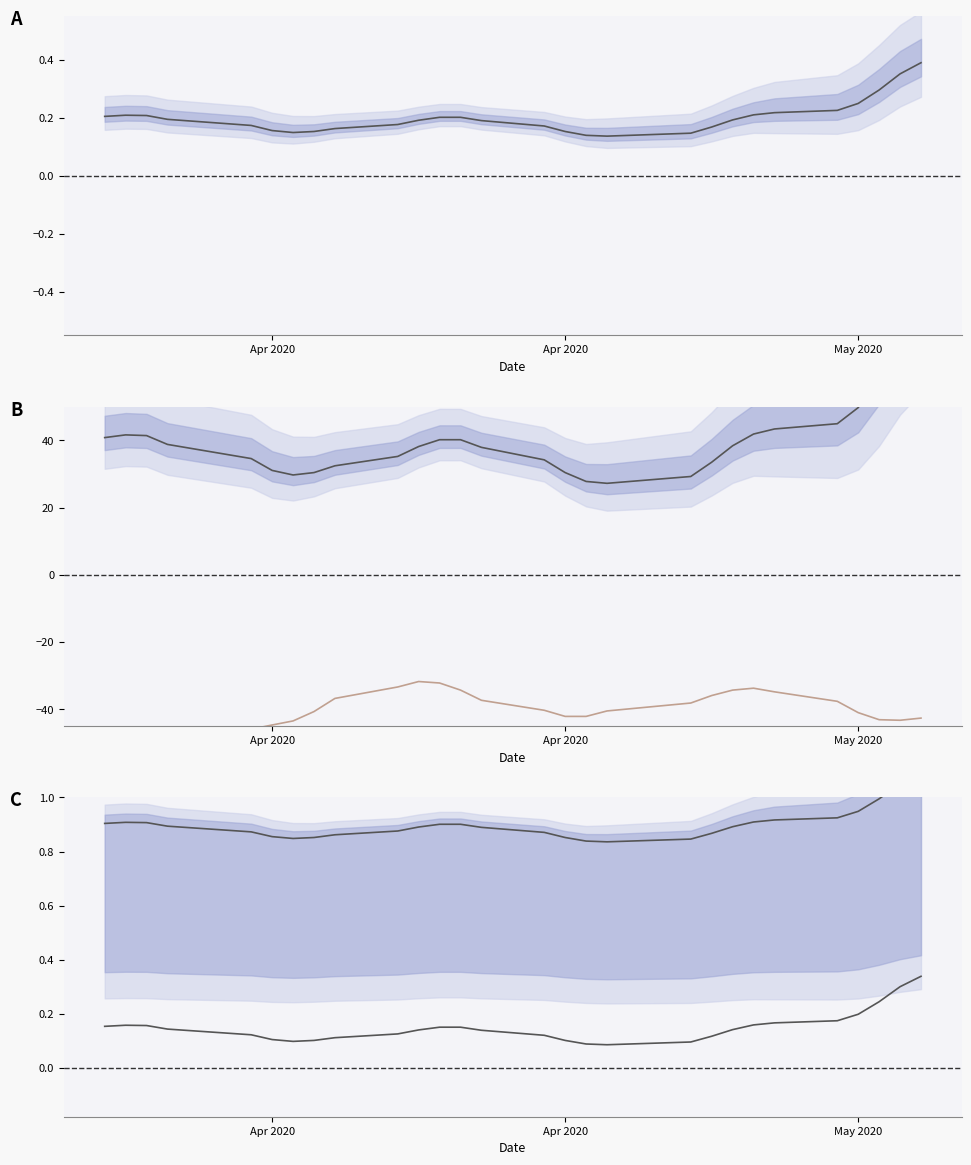

Where does the ref series first go above -40?

8